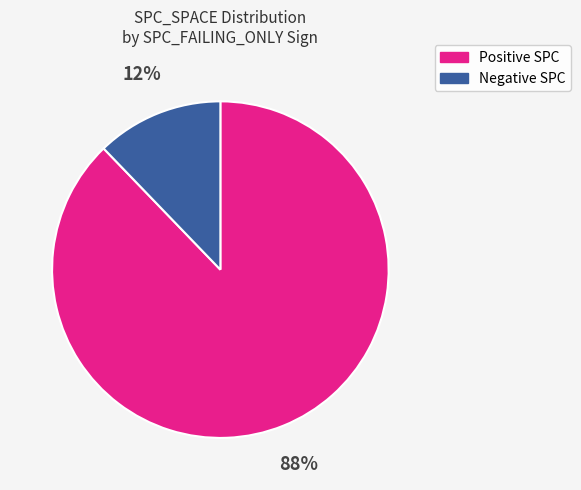

Does any single category account for the majority?

Yes